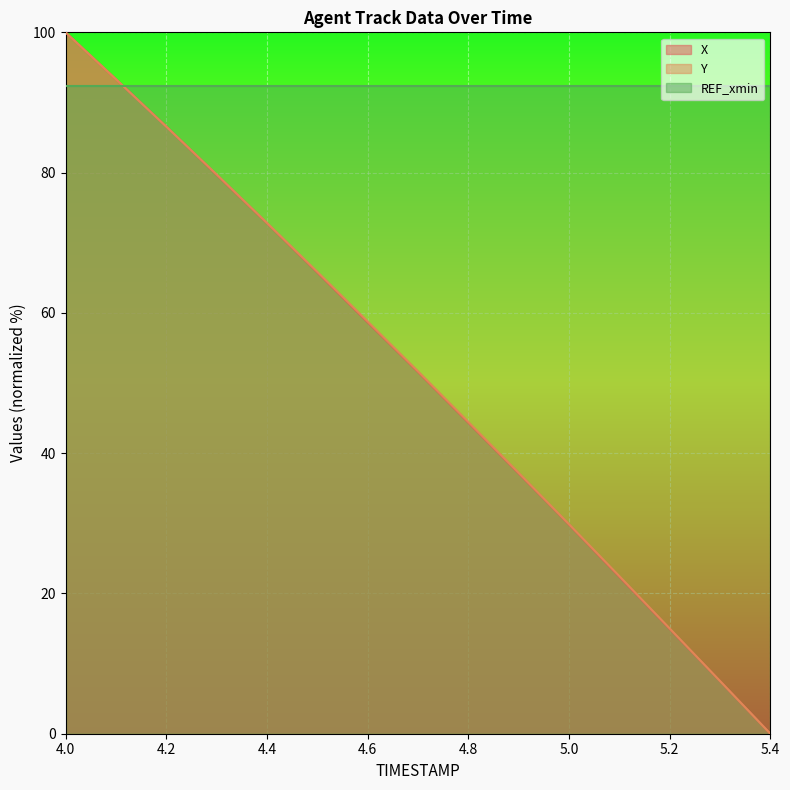

What is the sum of all X values?

764.5